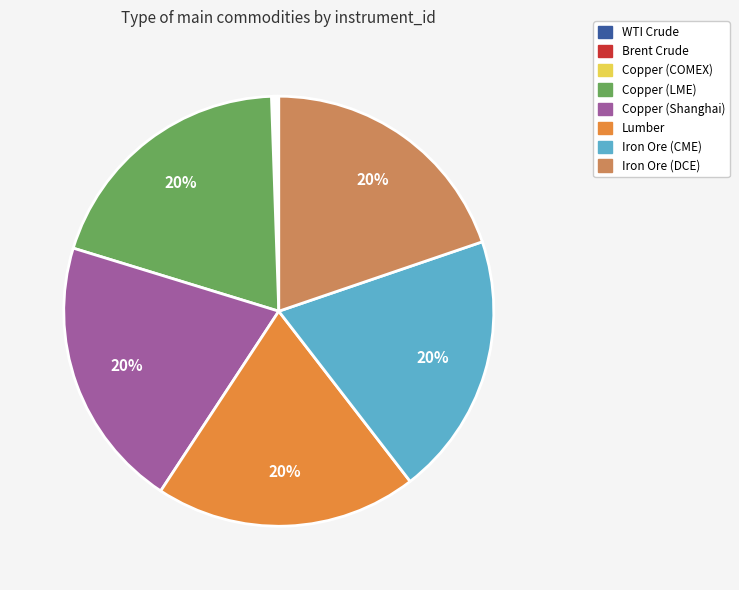

True or false: Lumber accounts for 27% of the total.

False